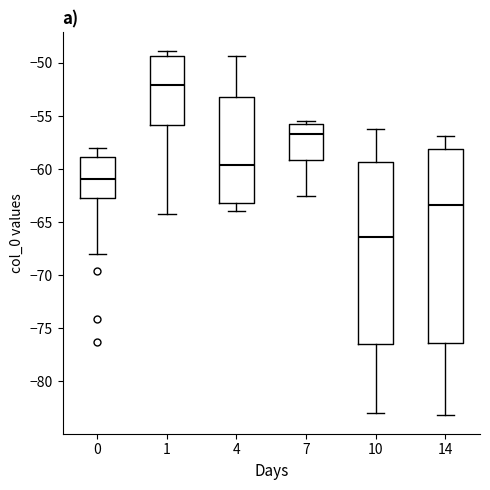

Where does the upper whisker of the box at x = 1 end on the y-axis? The values are not printed on the chart, so give them approximately, as read against the axis.

-49.0